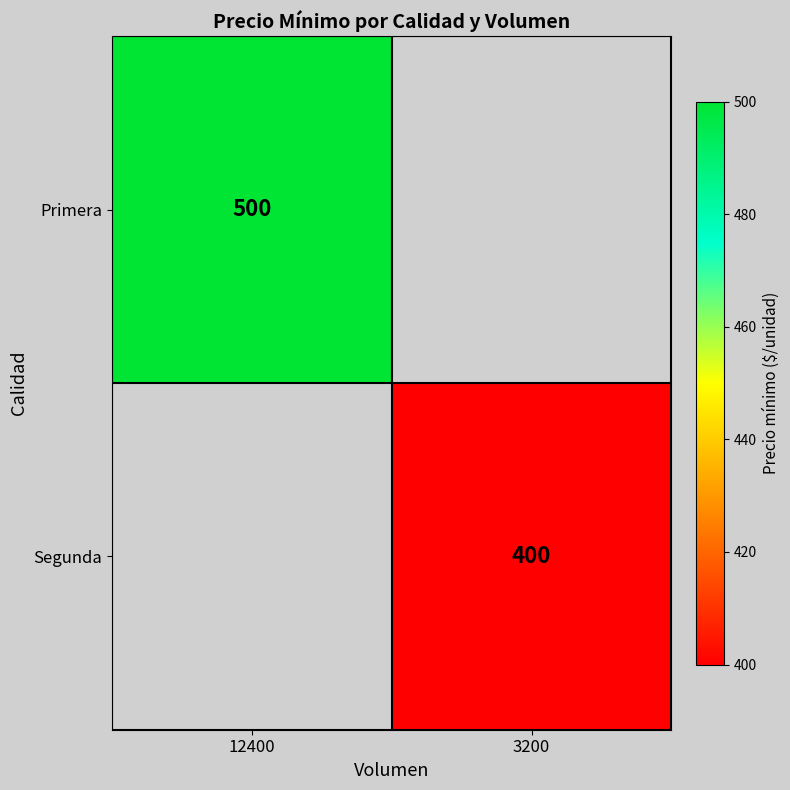

At how many categories does at least one series exceed 483?

1